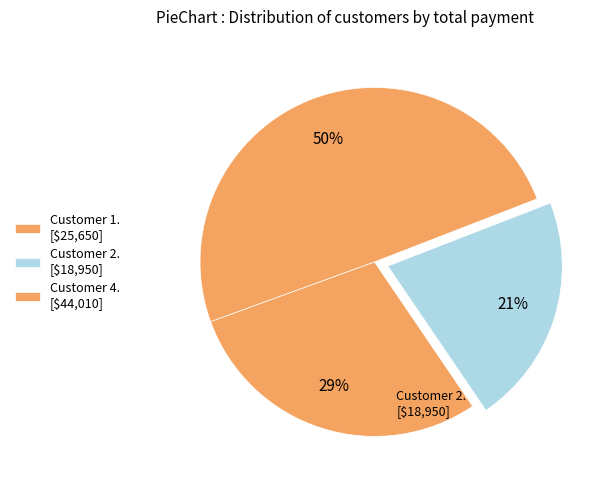

Is there a majority slice in this chart?

No